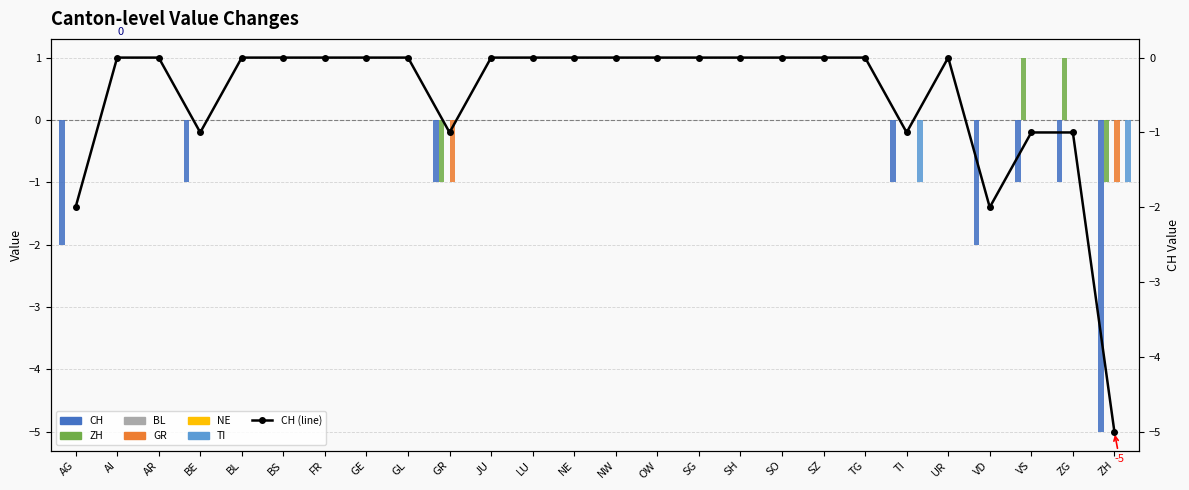

At which label does ZH reach its minimum?

GR